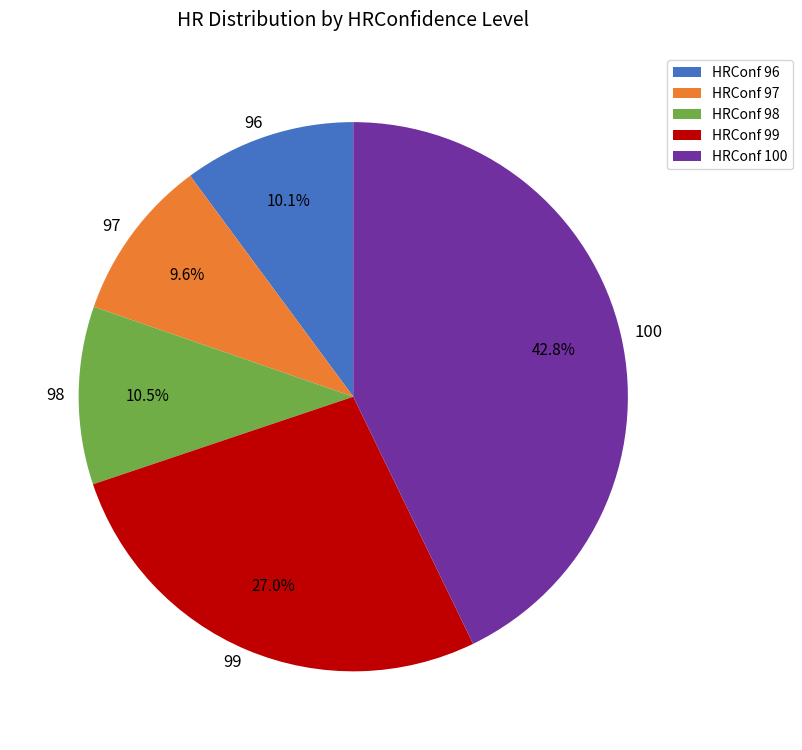

What is the ratio of the value at HRConf 100 to the value at HRConf 98?

4.1